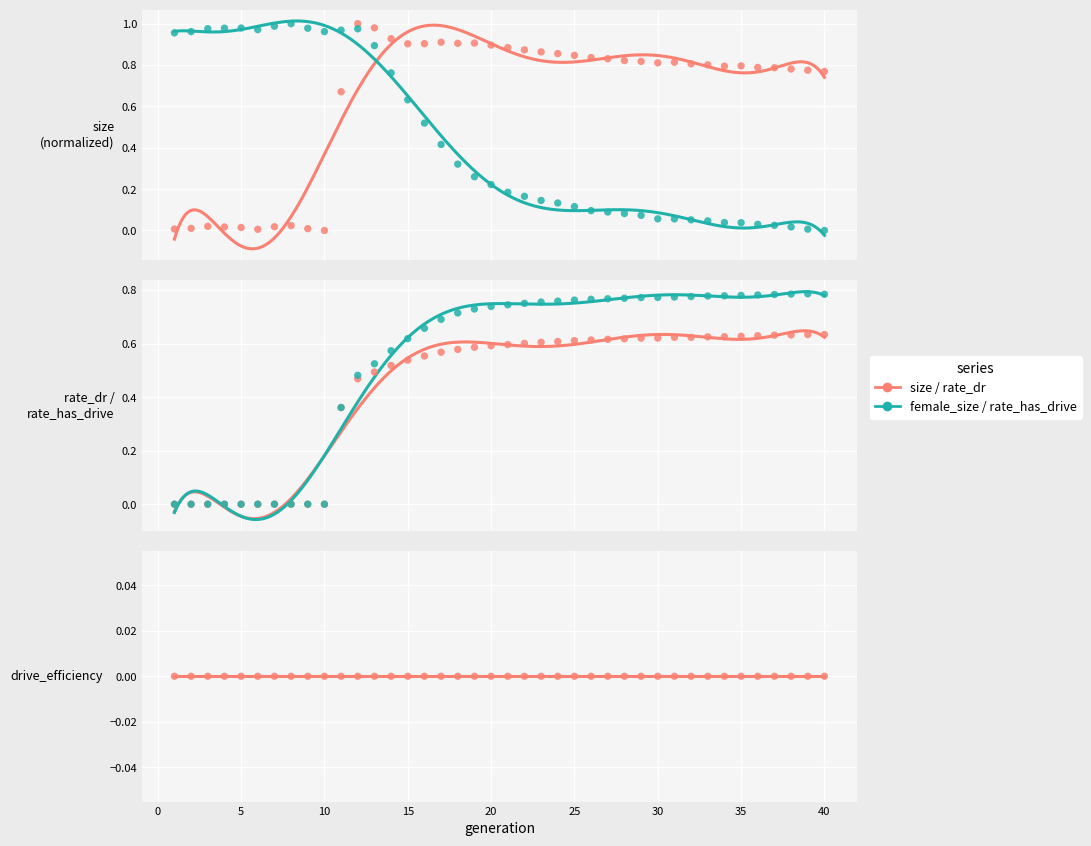

Which series has the largest Y range (max minus min)?

size